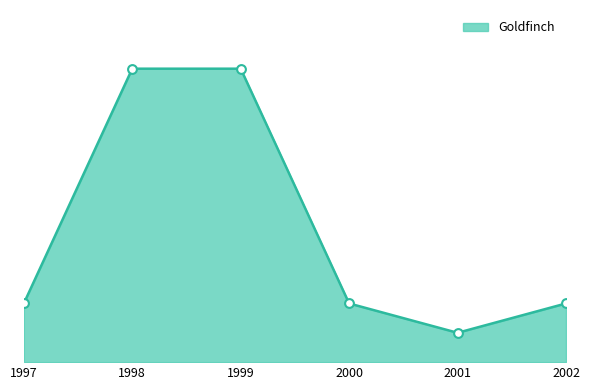

What is the ratio of the value at 1999 to the value at 2000?

5.0